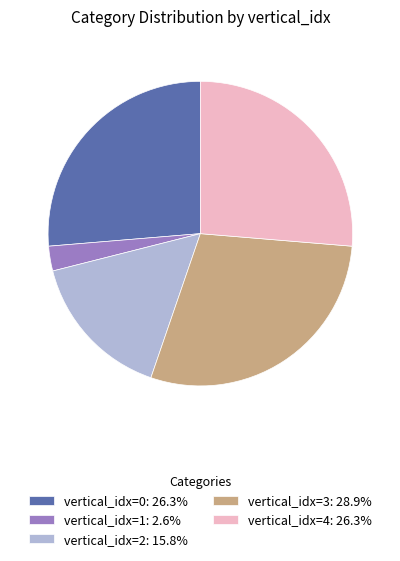

Count the number of slices in the pie.

5